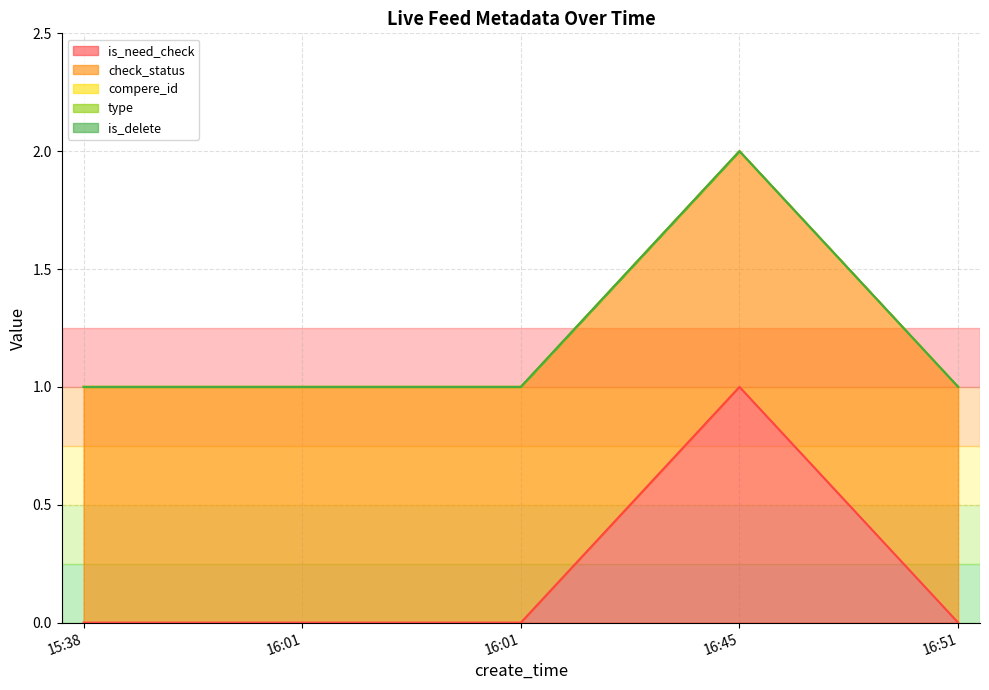

The value of check_status at 16:51 is 1. True or false?

True